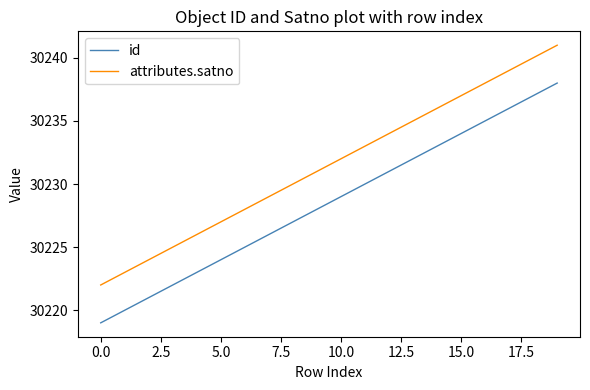

What is the difference between the maximum and minimum values in the attributes.satno series?

19